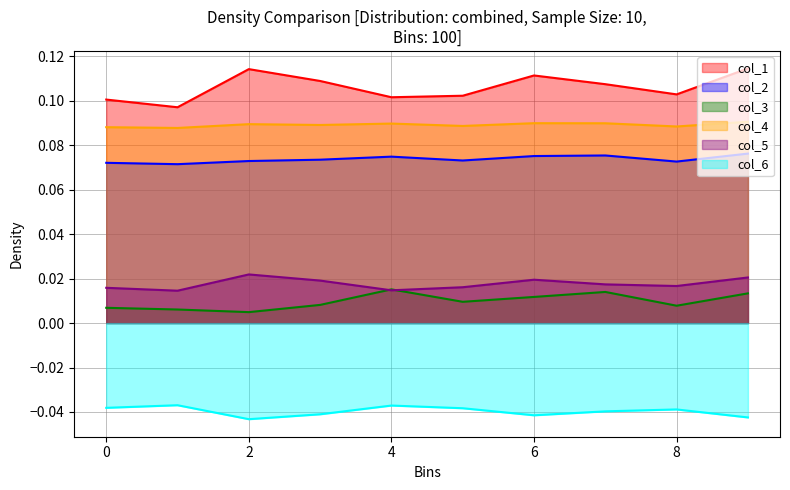

Which series has the largest range (max minus min)?

col_1_line